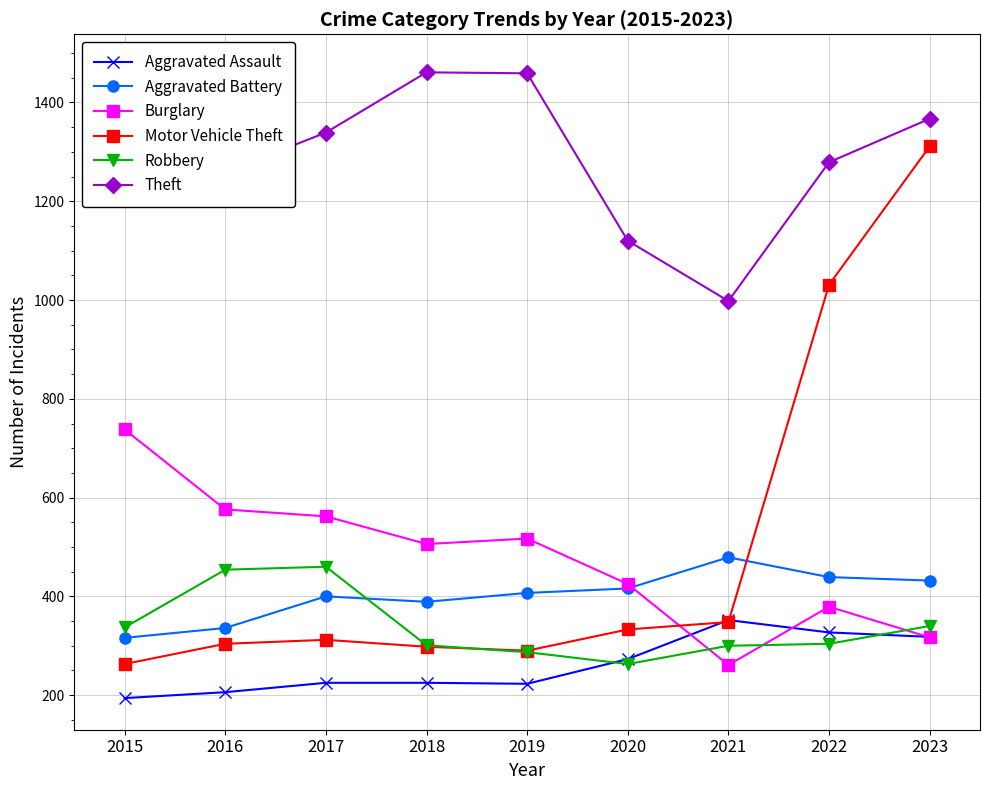

True or false: Aggravated Battery and Robbery intersect in this chart.

True